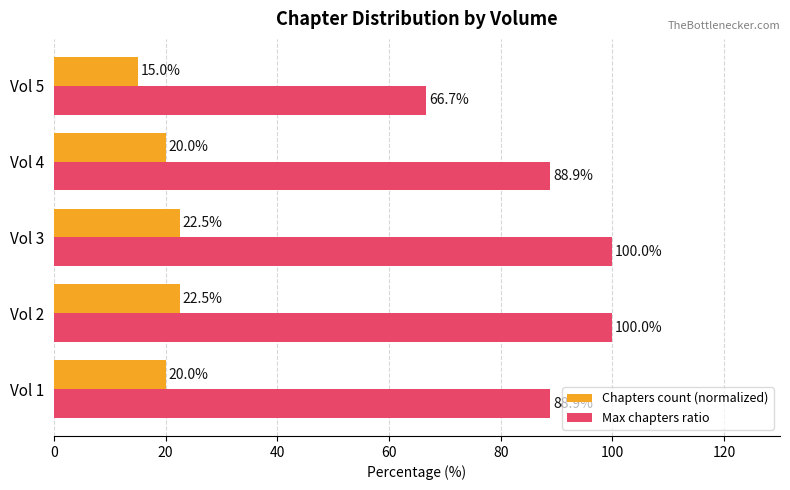

At which label does Chapters count (normalized) reach its minimum?

Vol 5